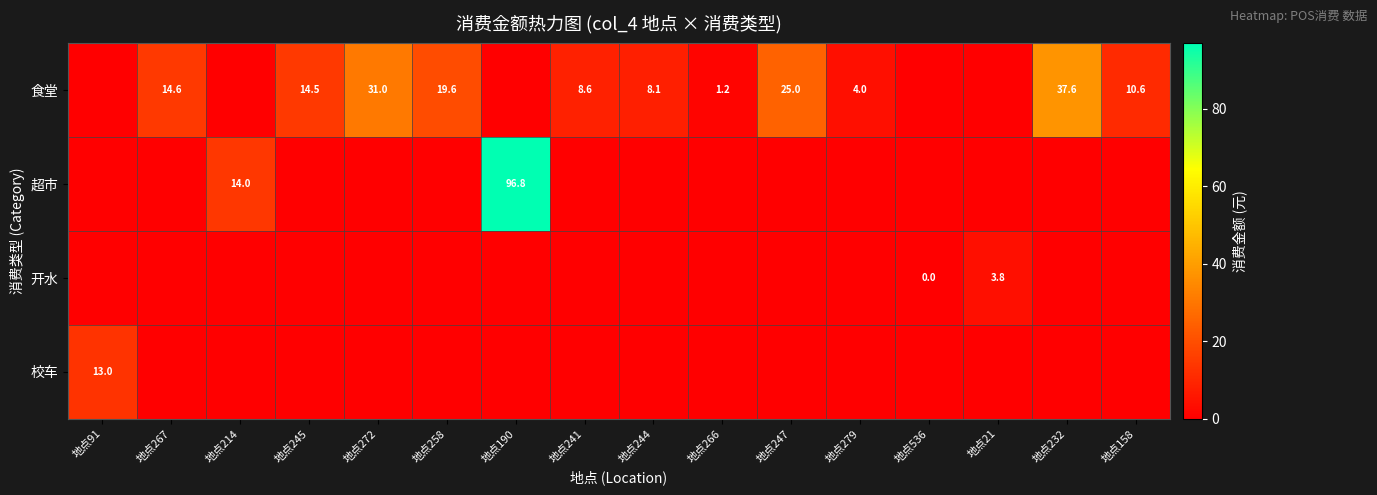

Is the value of 校车 at 地点91 greater than the value of 食堂 at 地点267?

No